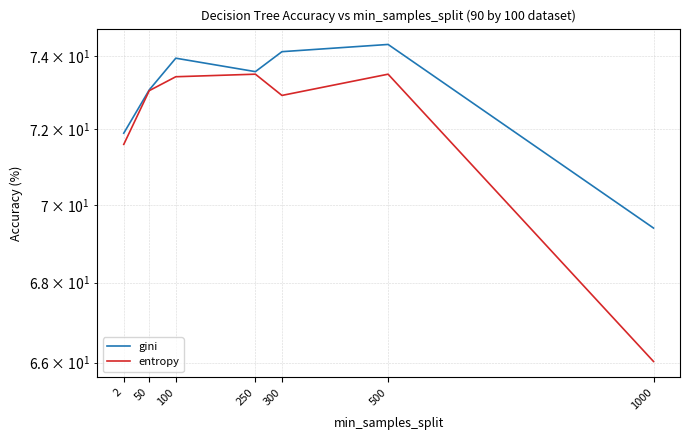

What is the value of the entropy point at the 1st from the left?

71.6